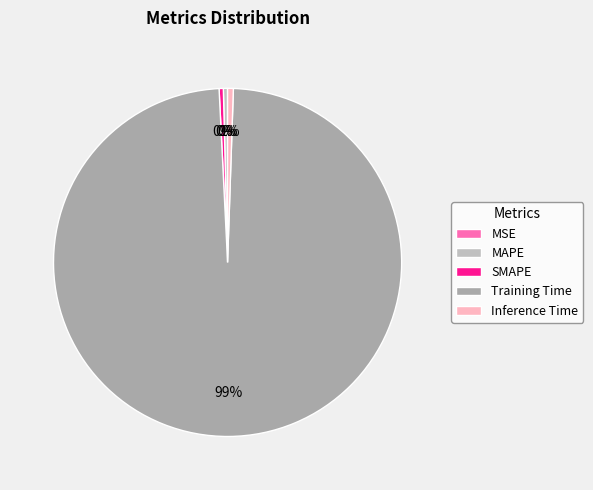

Which category has the biggest portion of the pie?

Training Time